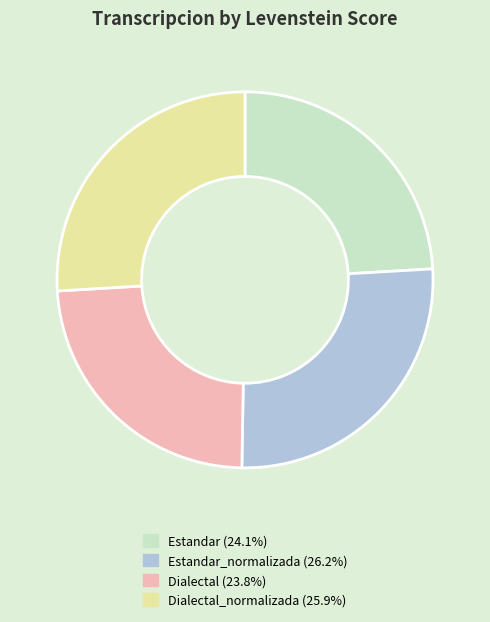

What is the ratio of the value at Dialectal_normalizada (25.9%) to the value at Dialectal (23.8%)?

1.1